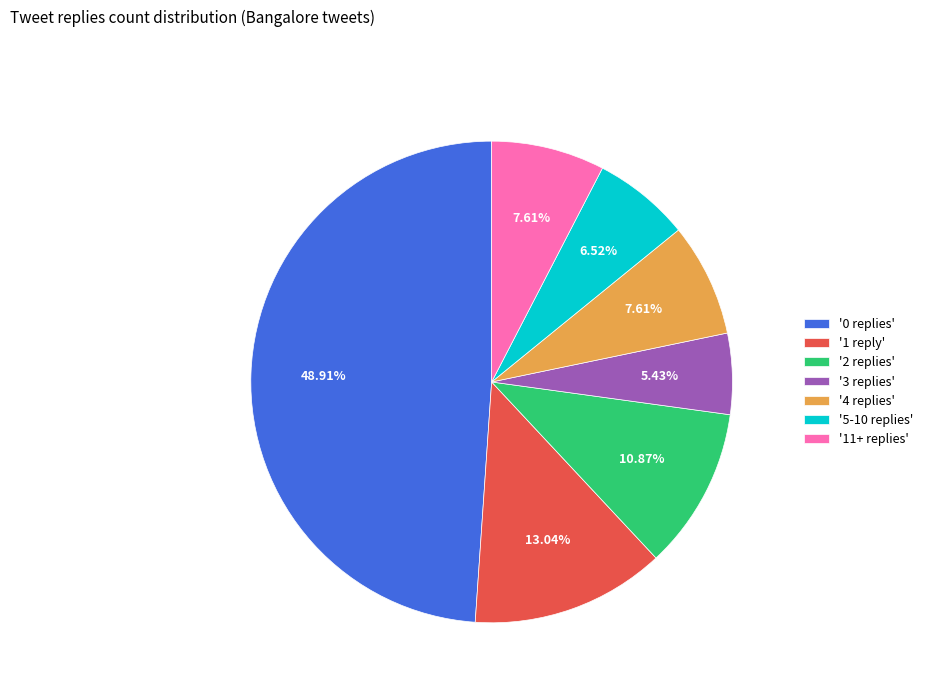

Between '2 replies' and '0 replies', which is larger?

'0 replies'